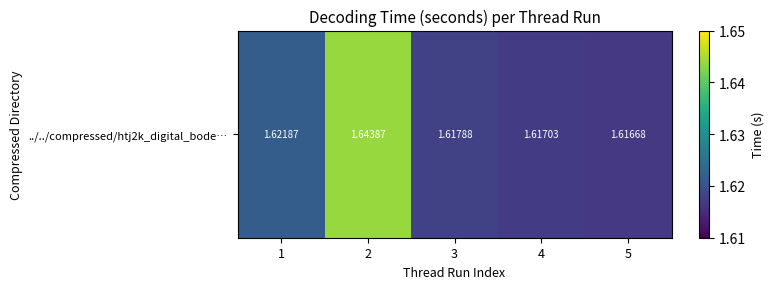

Is it true that the value at 4 is 1.6?

True